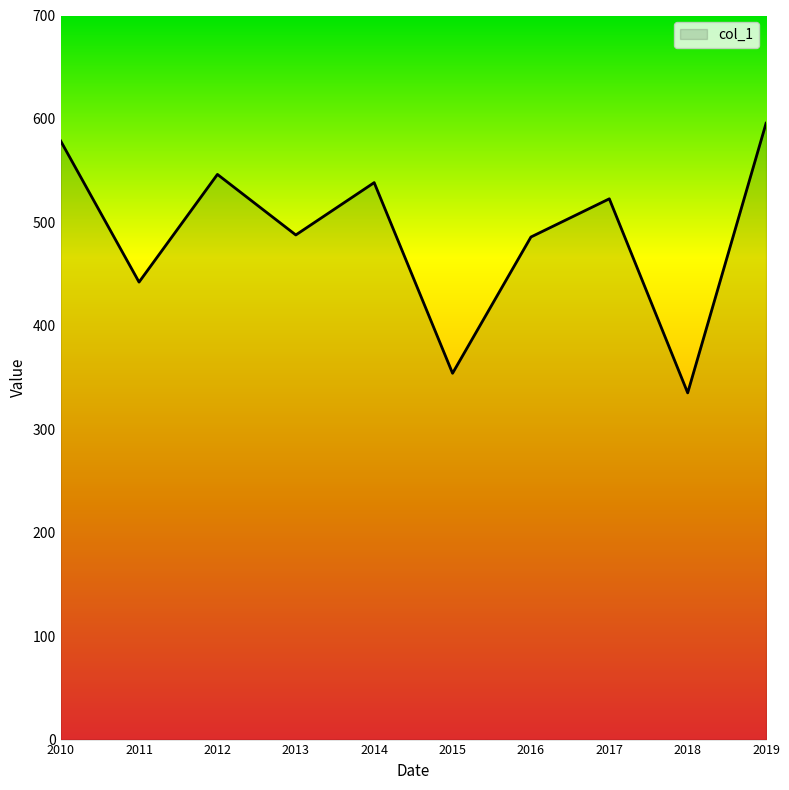

Where is the first local maximum?

2012